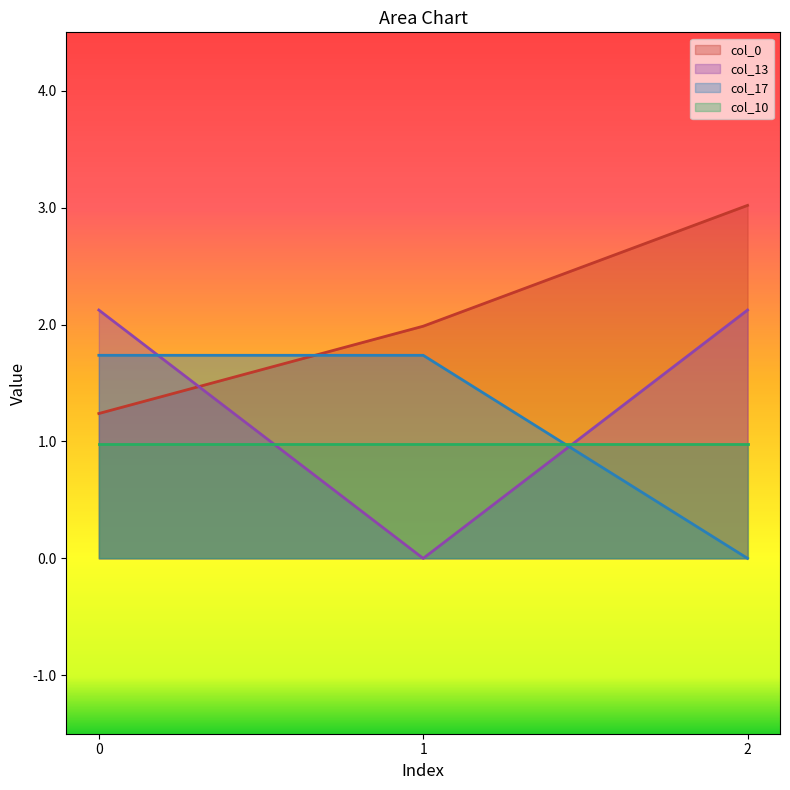

At how many categories does at least one series exceed 2?

2